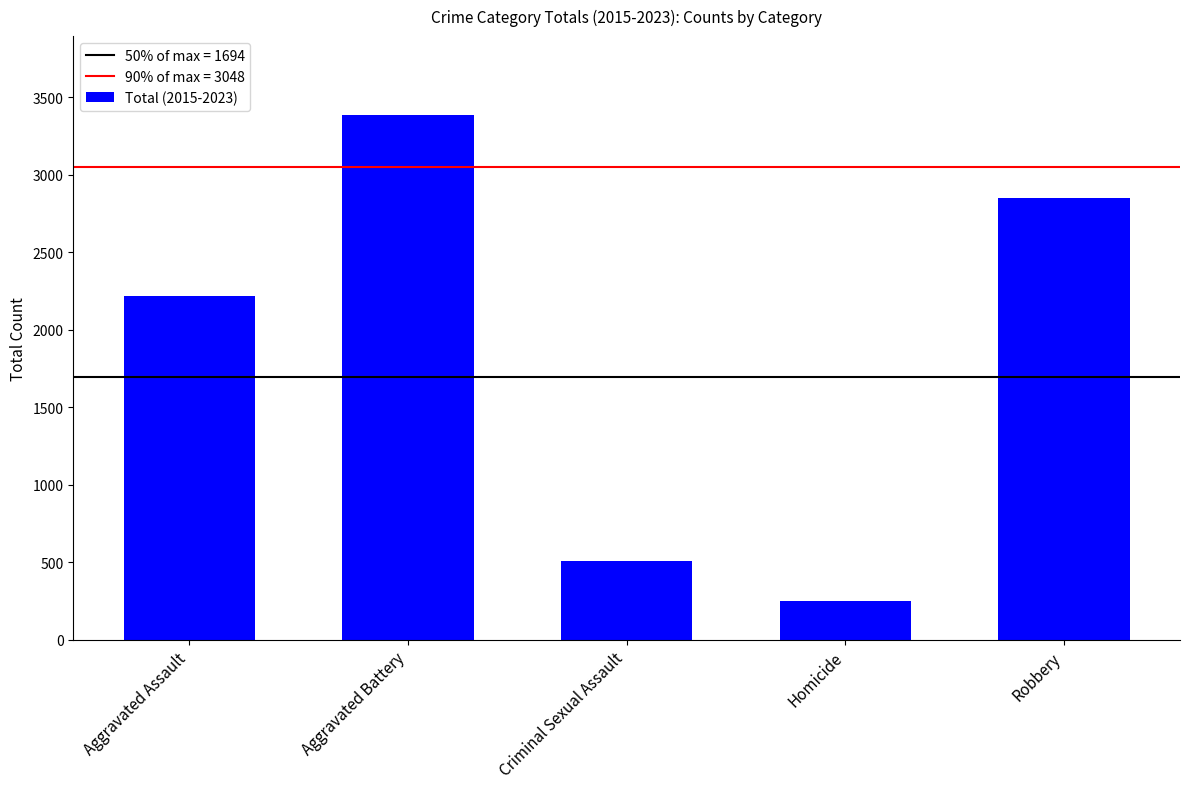

What is the value of the 3rd bar from the left?

506